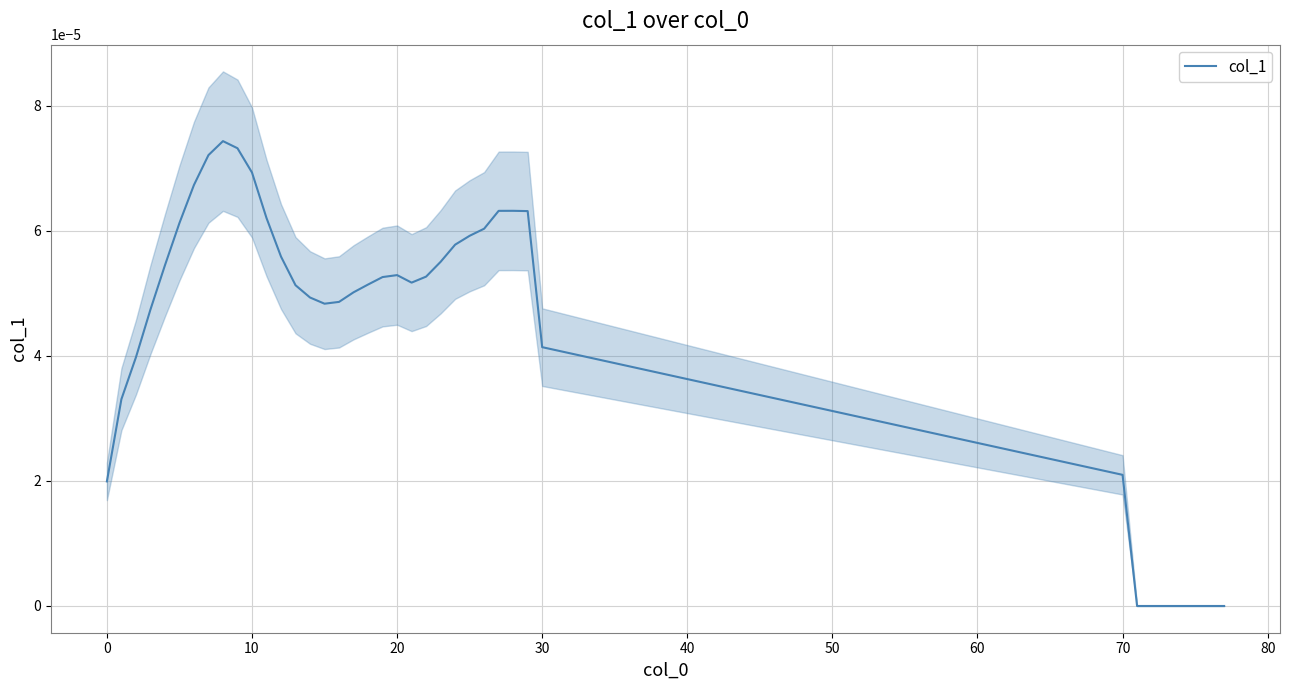

How many interior local valleys (lower than both neighbors) does the data have?

2